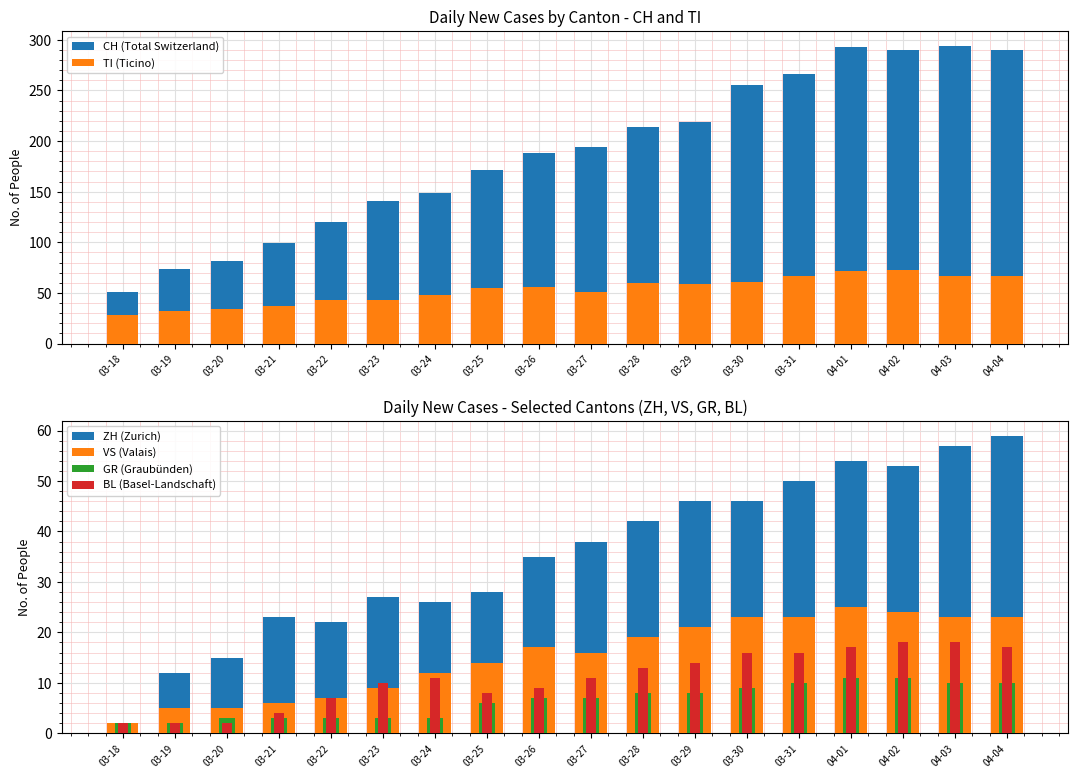

Reading right to left, extract all data points from this chart.

CH (Total Switzerland): 04-04=290	04-03=294	04-02=290	04-01=293	03-31=266	03-30=255	03-29=219	03-28=214	03-27=194	03-26=188	03-25=171	03-24=149	03-23=141	03-22=120	03-21=99	03-20=82	03-19=74	03-18=51
TI (Ticino): 04-04=67	04-03=67	04-02=73	04-01=72	03-31=67	03-30=61	03-29=59	03-28=60	03-27=51	03-26=56	03-25=55	03-24=48	03-23=43	03-22=43	03-21=37	03-20=34	03-19=32	03-18=28
ZH (Zurich): 04-04=59	04-03=57	04-02=53	04-01=54	03-31=50	03-30=46	03-29=46	03-28=42	03-27=38	03-26=35	03-25=28	03-24=26	03-23=27	03-22=22	03-21=23	03-20=15	03-19=12	03-18=0
VS (Valais): 04-04=23	04-03=23	04-02=24	04-01=25	03-31=23	03-30=23	03-29=21	03-28=19	03-27=16	03-26=17	03-25=14	03-24=12	03-23=9	03-22=7	03-21=6	03-20=5	03-19=5	03-18=2
GR (Graubünden): 04-04=10	04-03=10	04-02=11	04-01=11	03-31=10	03-30=9	03-29=8	03-28=8	03-27=7	03-26=7	03-25=6	03-24=3	03-23=3	03-22=3	03-21=3	03-20=3	03-19=2	03-18=2
BL (Basel-Landschaft): 04-04=17	04-03=18	04-02=18	04-01=17	03-31=16	03-30=16	03-29=14	03-28=13	03-27=11	03-26=9	03-25=8	03-24=11	03-23=10	03-22=7	03-21=4	03-20=2	03-19=2	03-18=2